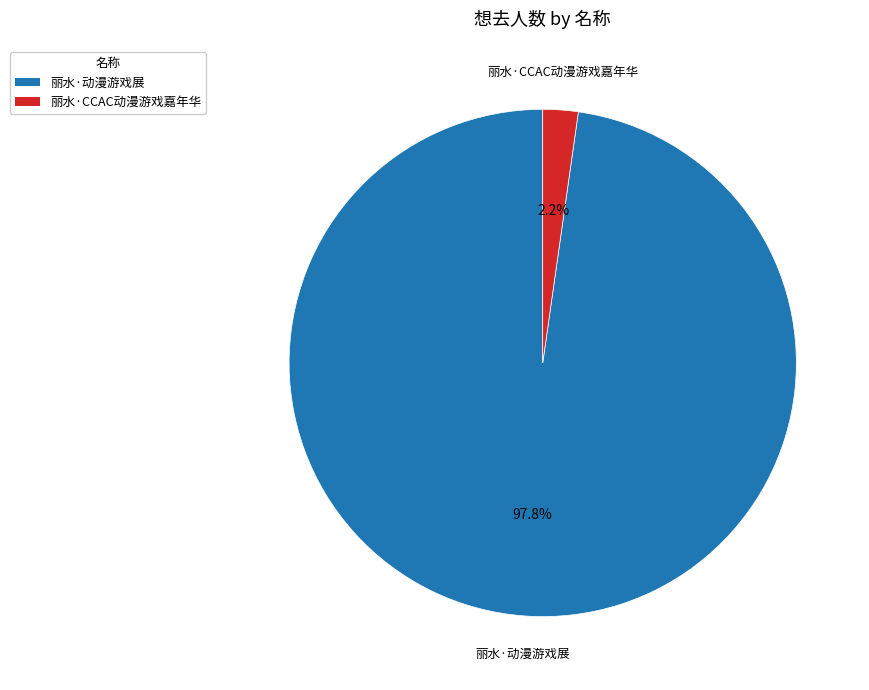

What portion of the pie excludes 丽水·动漫游戏展?

2.2%